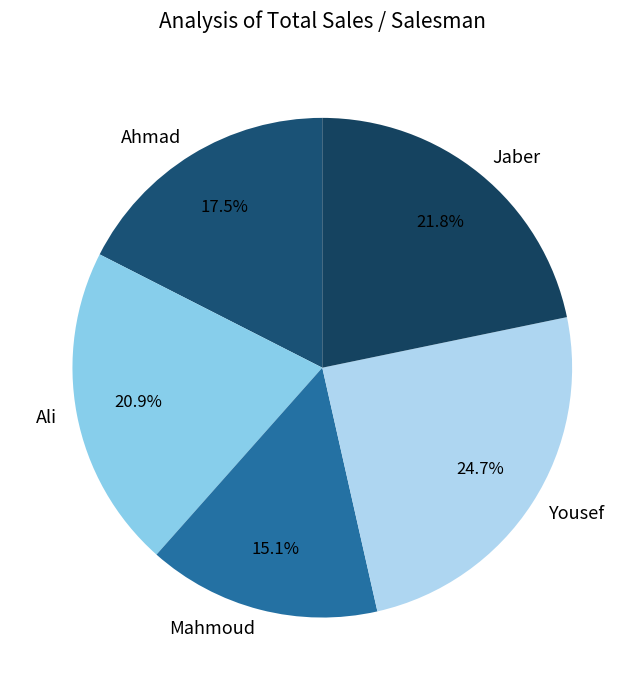

The Ali slice represents 10% of the pie. True or false?

False